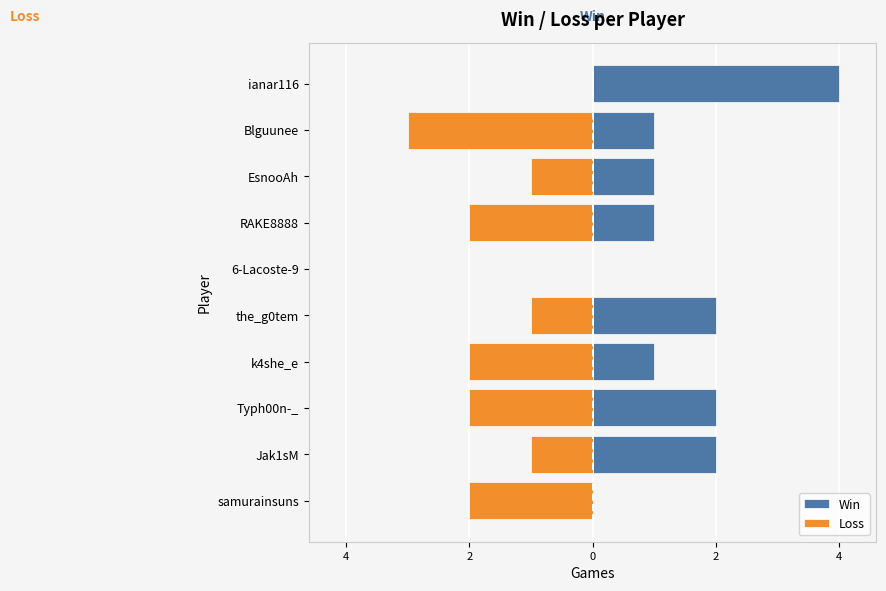

Which series has the widest spread of values?

Win